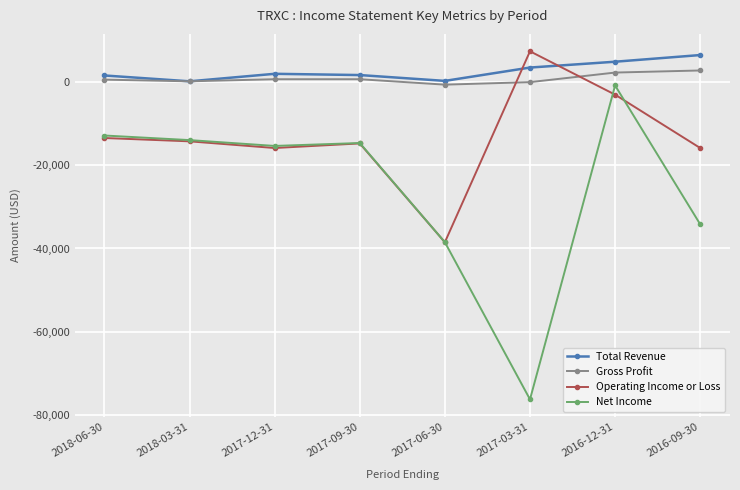

What is the total value across all series at 2016-09-30?

-41000